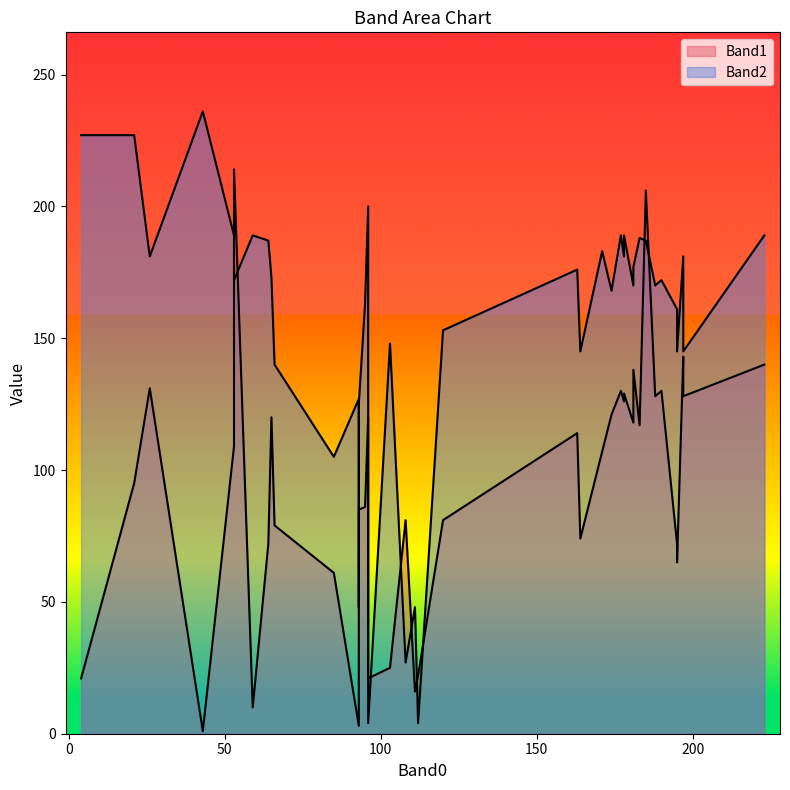

How many intersections are there between Band2 and Band1?

10